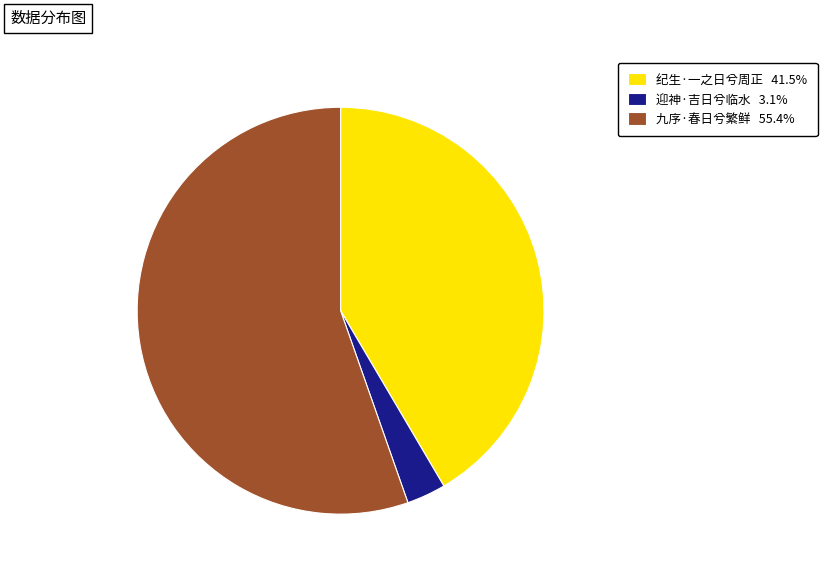

Is 九序·春日兮繁鲜 55.4% the majority of the pie?

Yes